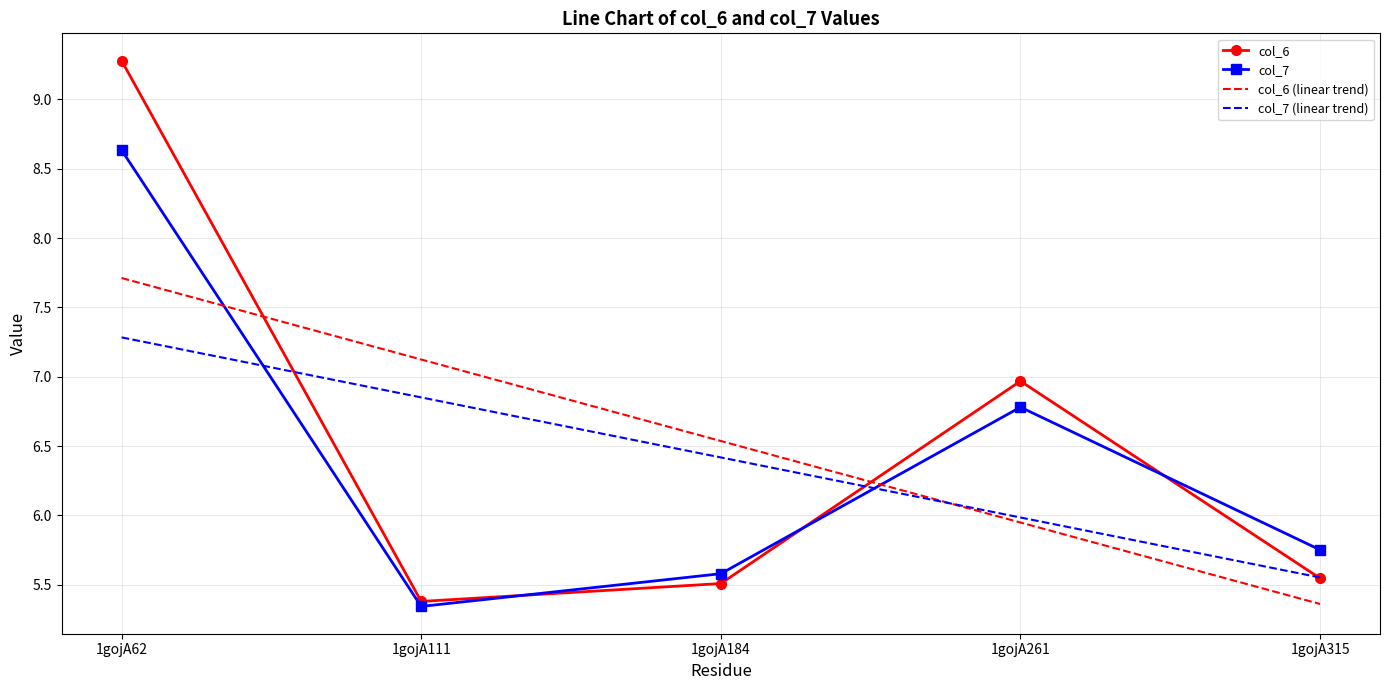

At how many categories does at least one series exceed 6?

4